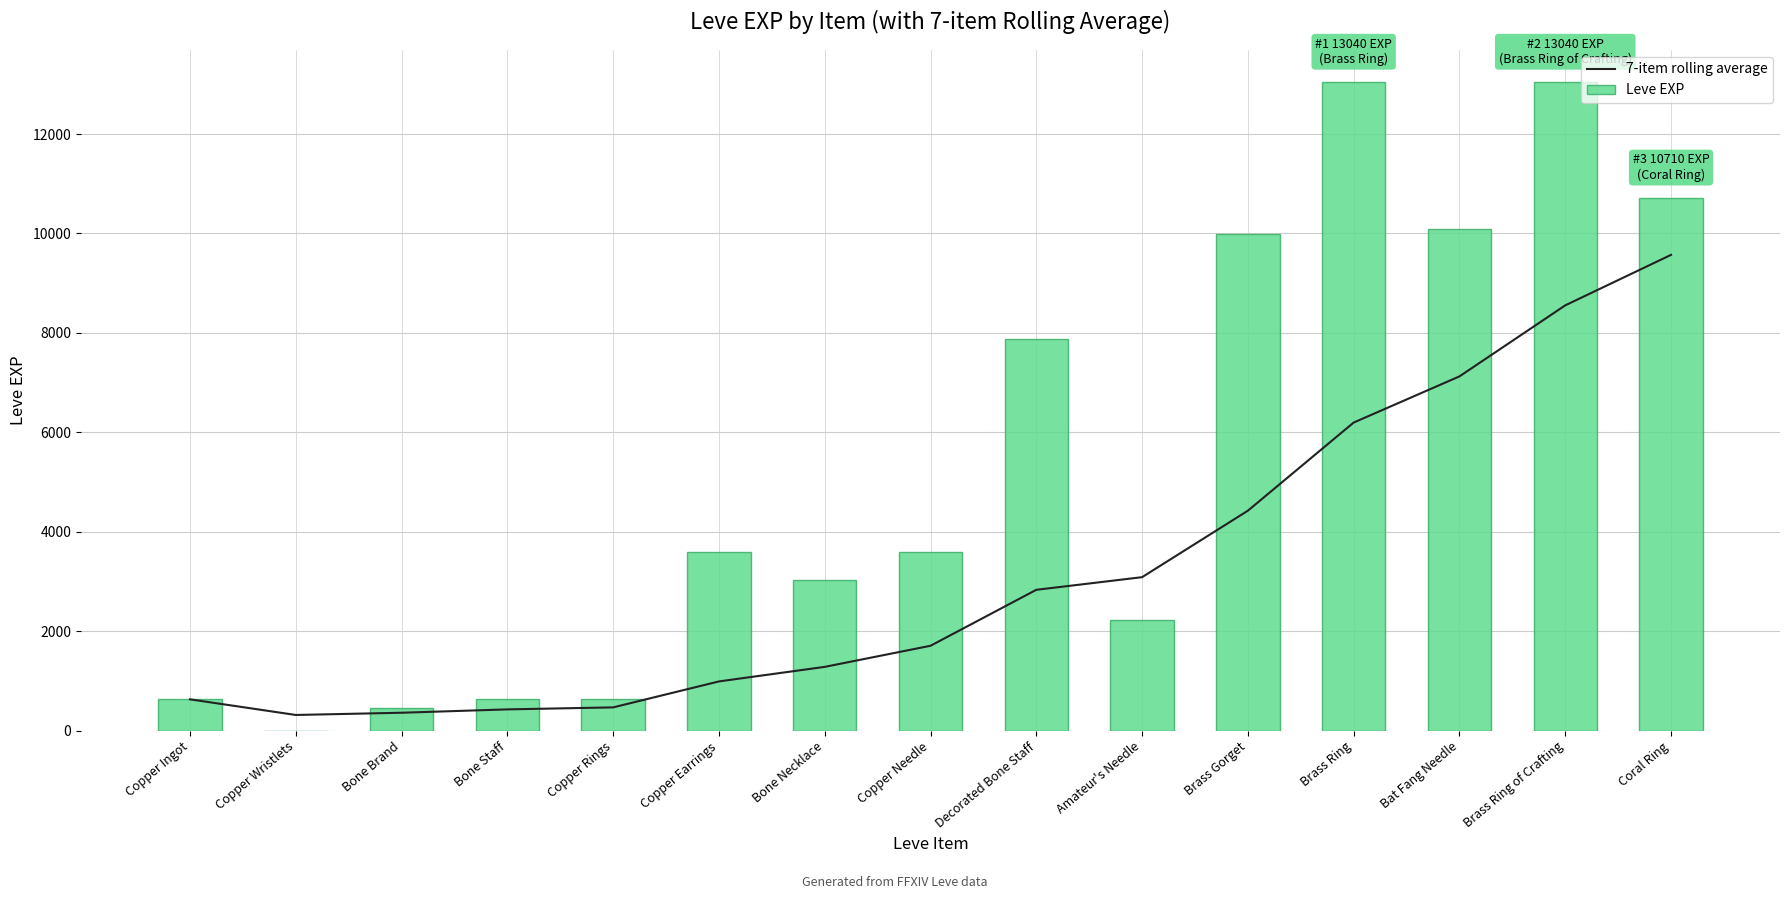

Between Copper Wristlets and Amateur's Needle, which series saw the biggest shift?

7-item rolling average